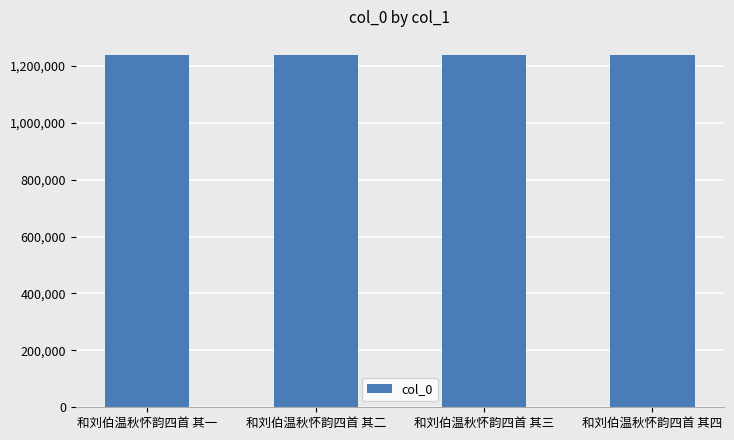

The chart shows a value of 1824686 at 和刘伯温秋怀韵四首 其三. True or false?

False